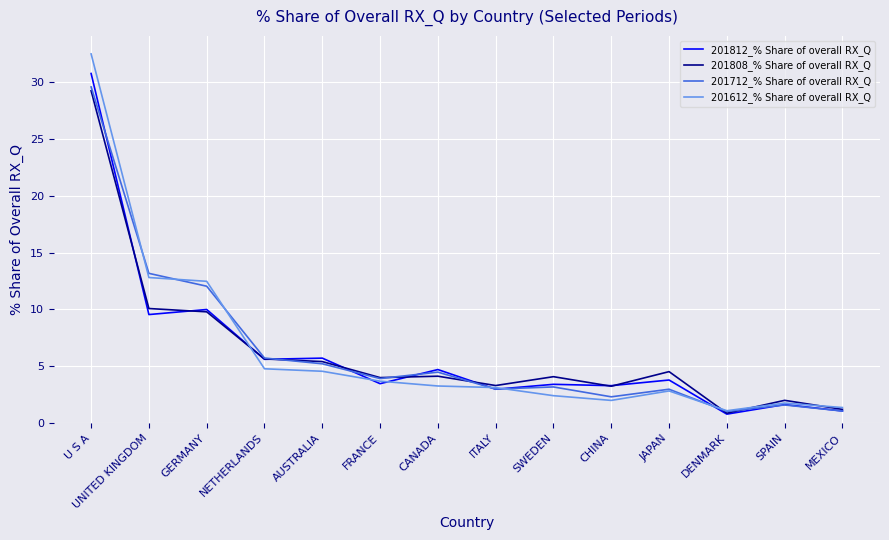

What is the smallest value displayed?

0.8